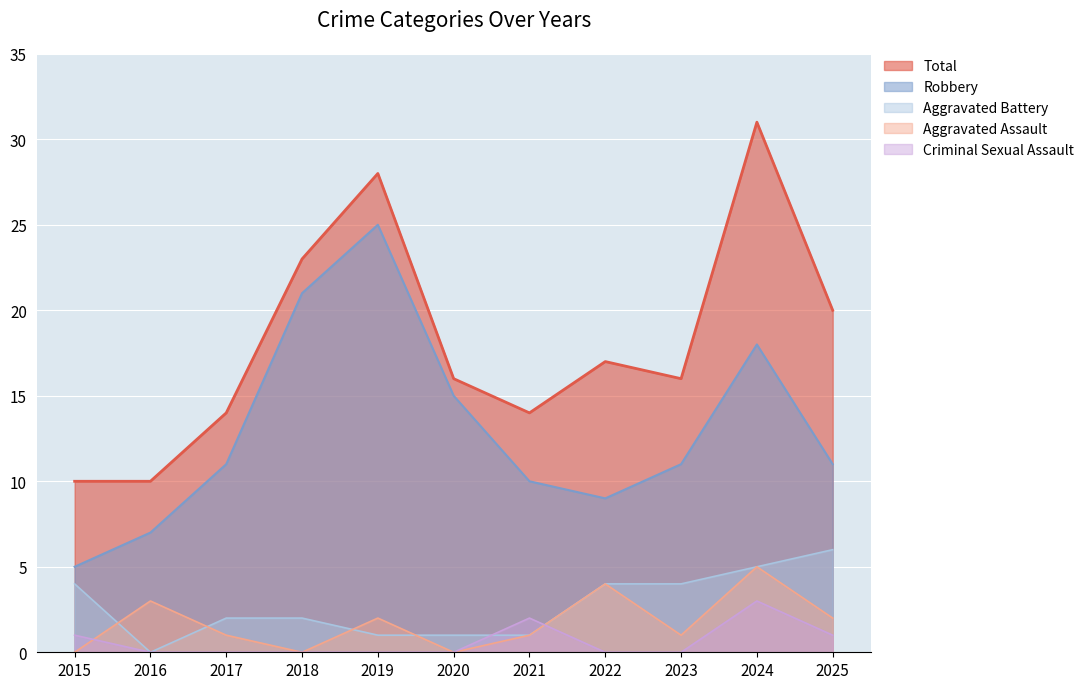

How many lines are shown in the chart?

5